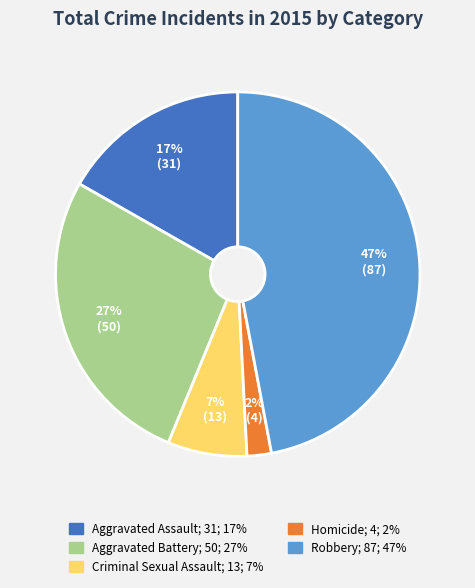

Which category has the biggest portion of the pie?

Robbery